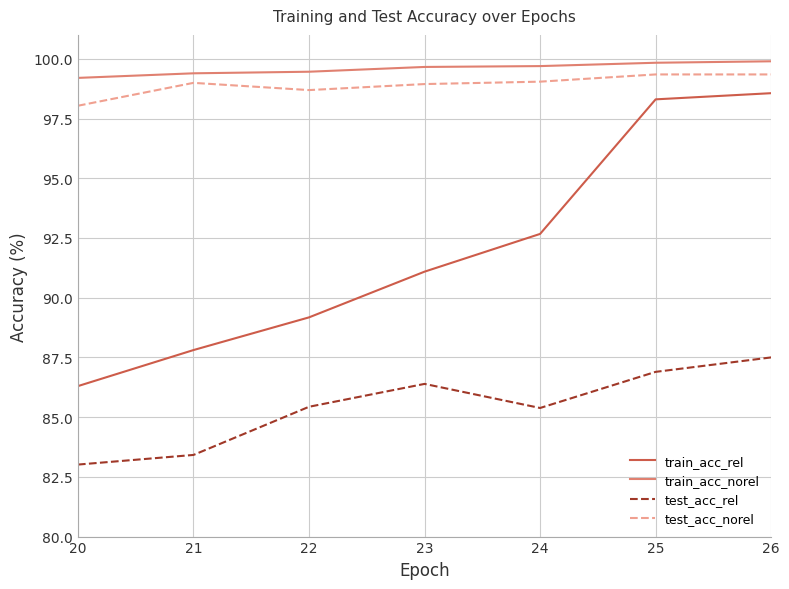

Which series has the largest total across all categories?

train_acc_norel